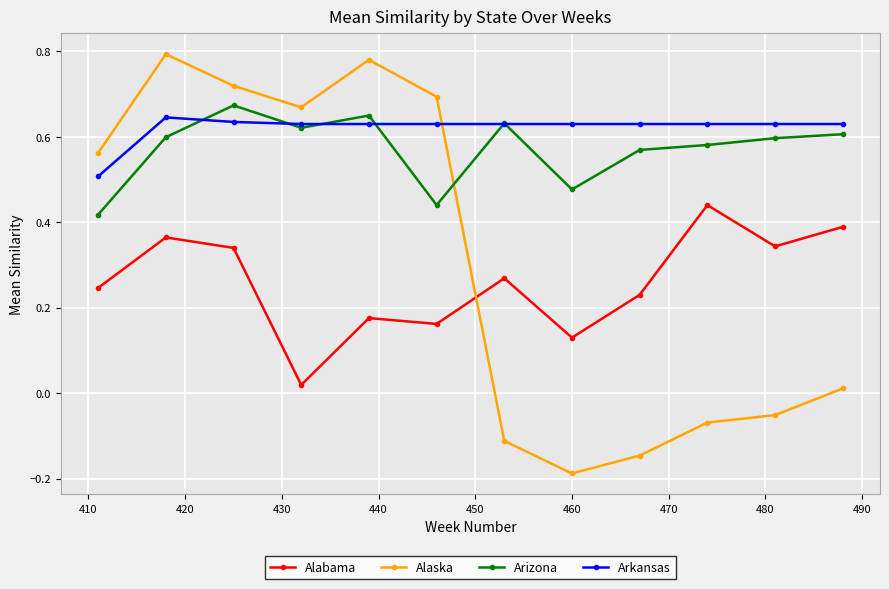

True or false: Arizona has more than 2 interior local peaks.

True